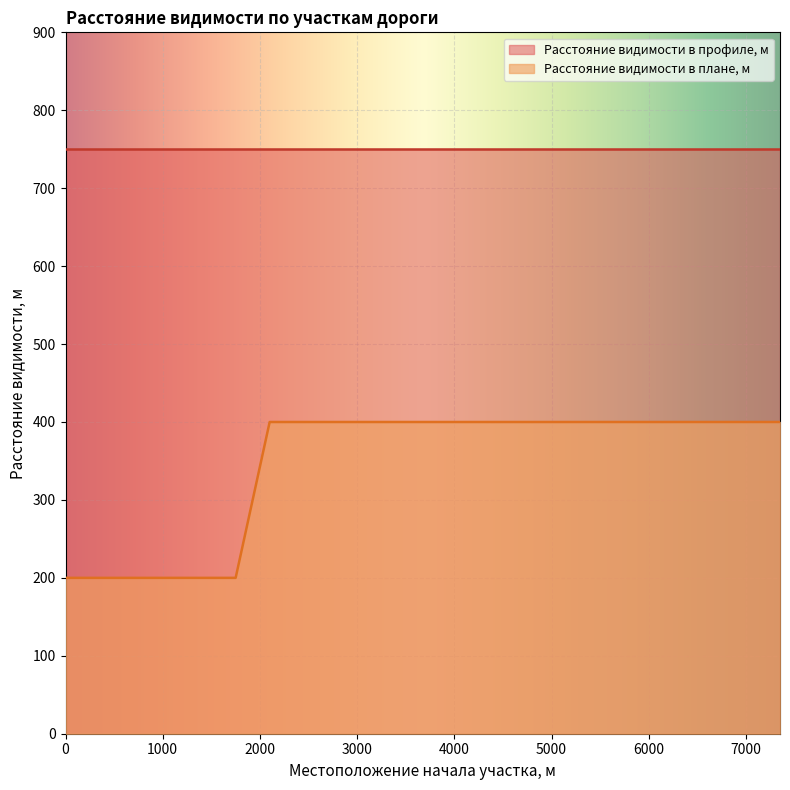

Between 400 and 700, which series saw the biggest shift?

Расстояние видимости в профиле, м